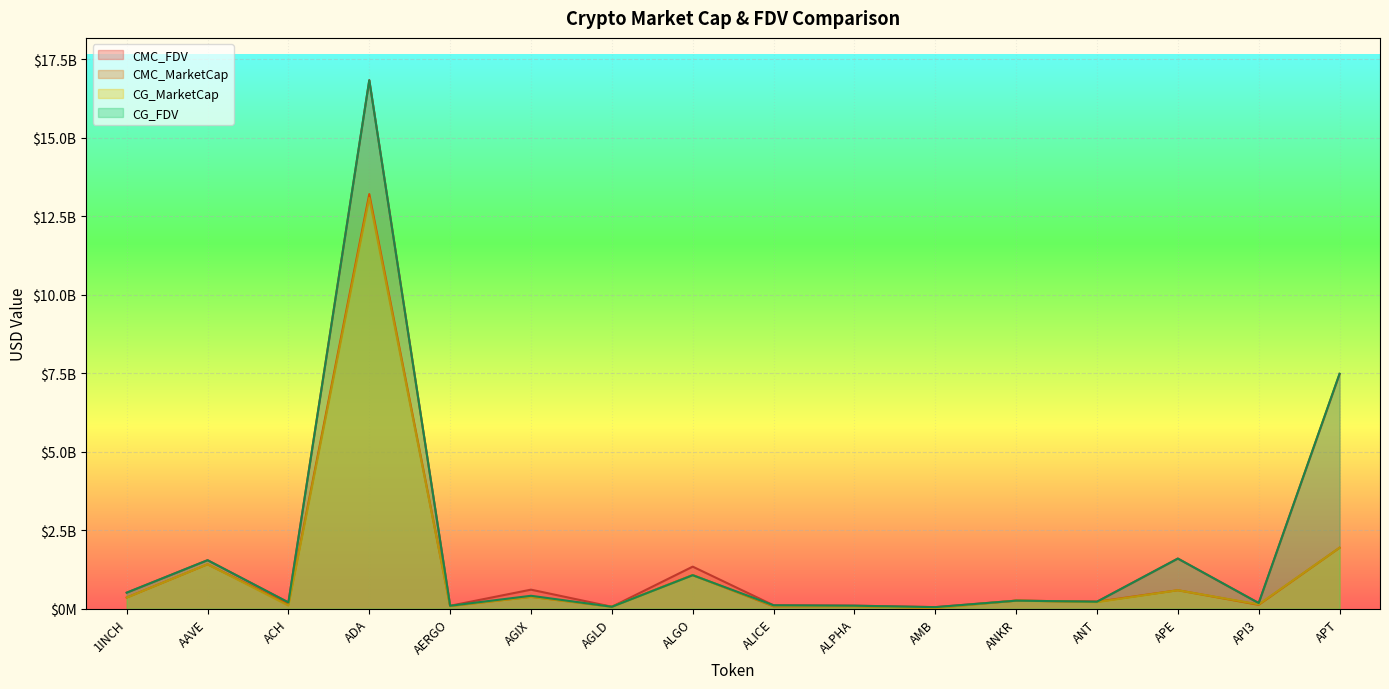

How many interior local peaks does the CG_FDV series have?

6